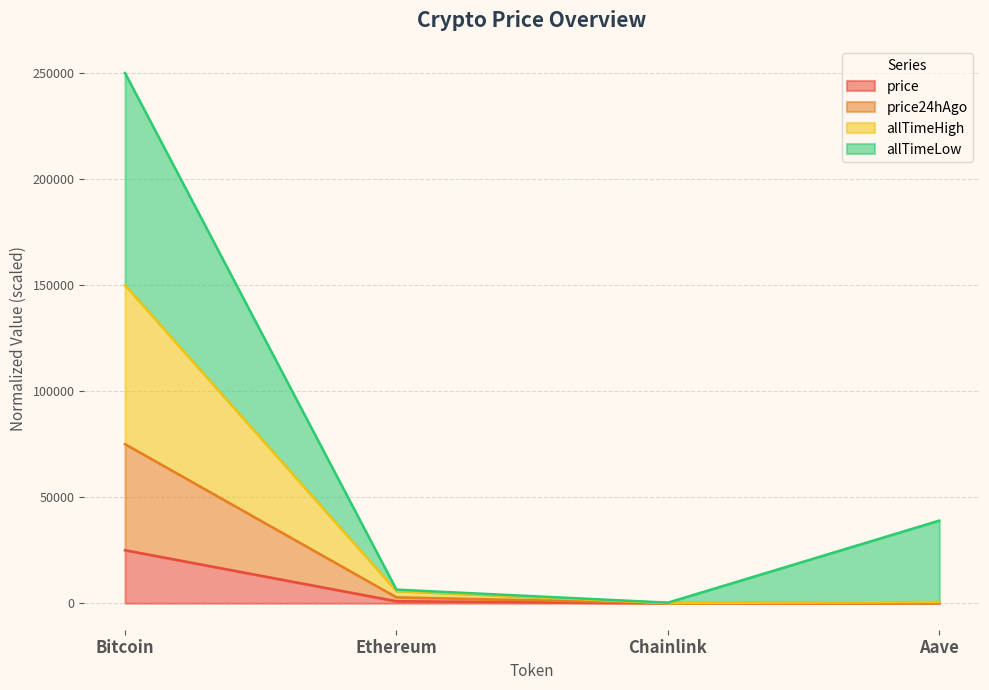

Which category has the highest value in the price series?

Bitcoin